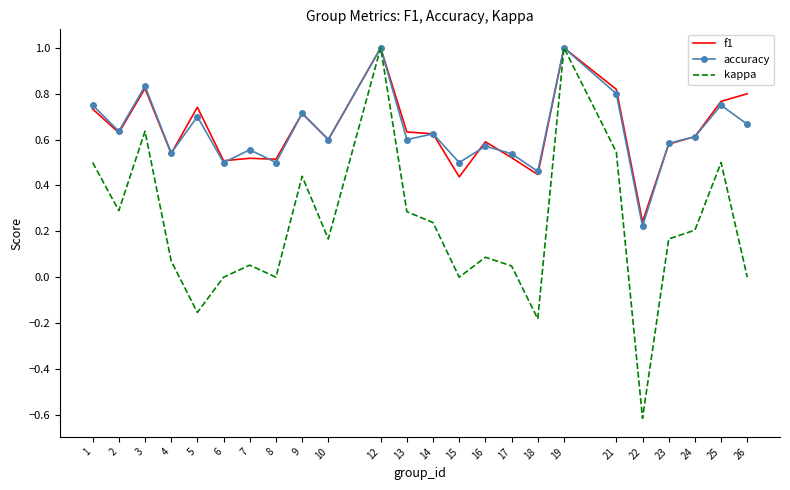

What is the difference between the f1 values at 22 and 23?

0.3